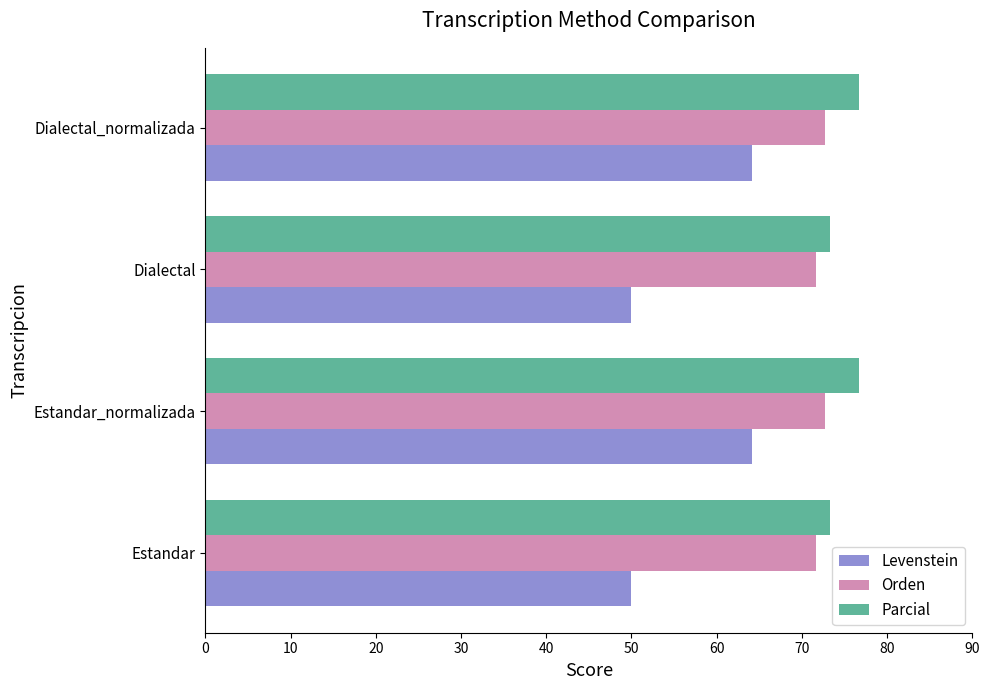

List the series in order of their overall mean, highest first.

Parcial, Orden, Levenstein